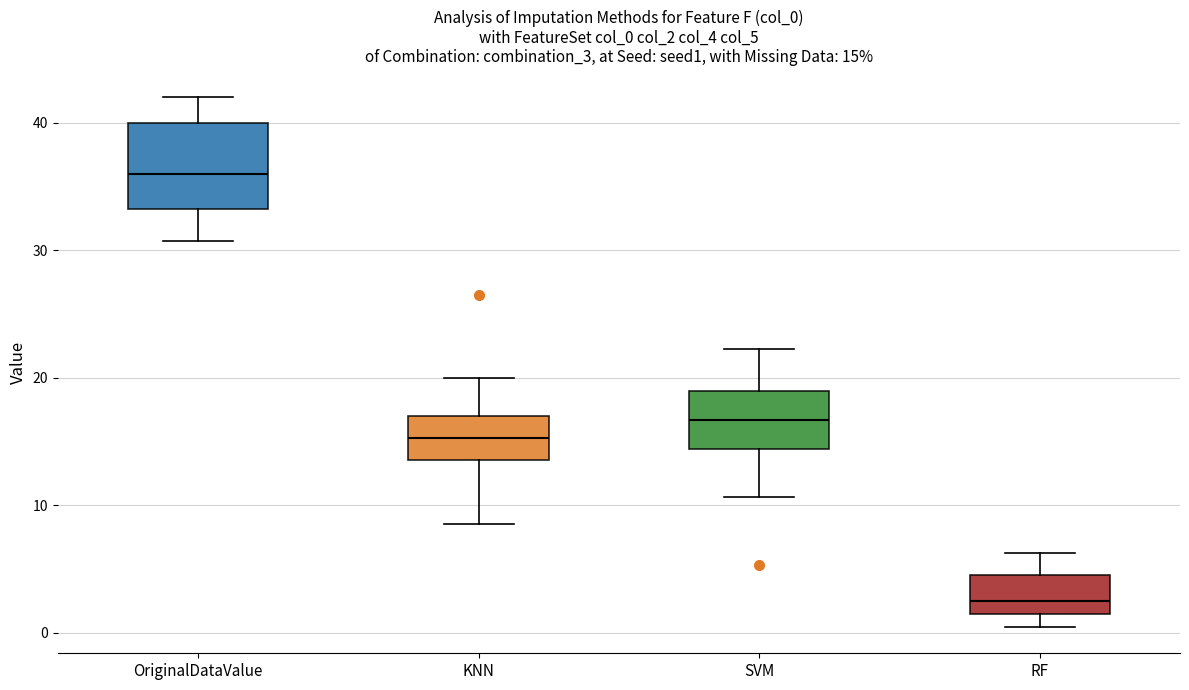

Which box is the tallest, from its lower edge to its upper edge?

OriginalDataValue